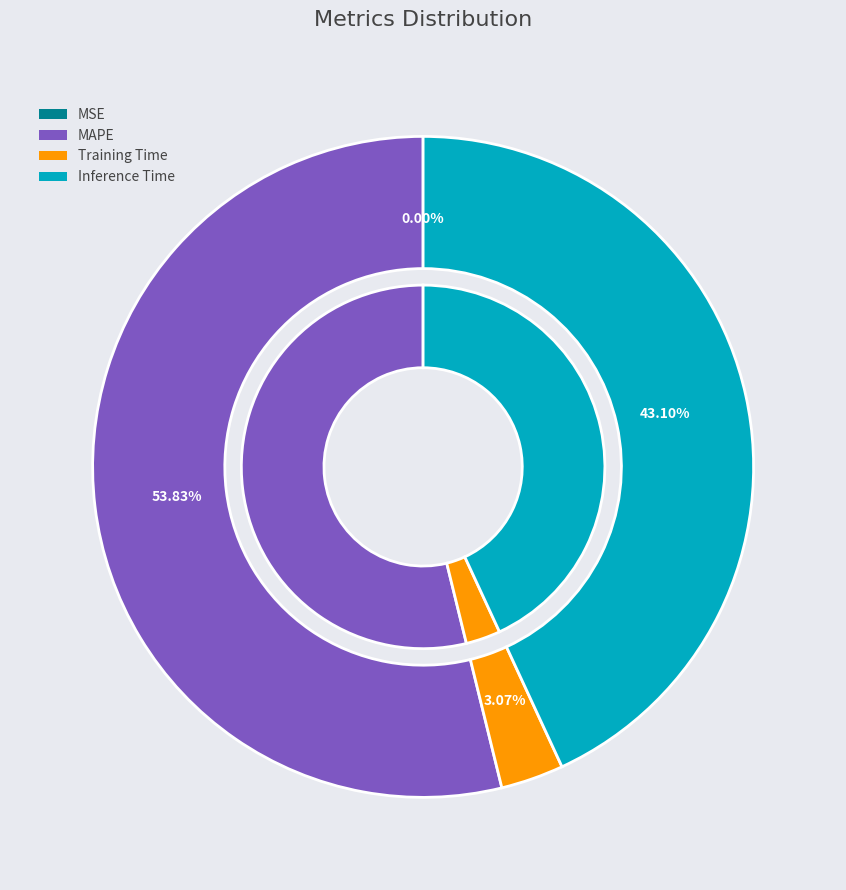

Is the sum of Training Time and Inference Time greater than half?

No